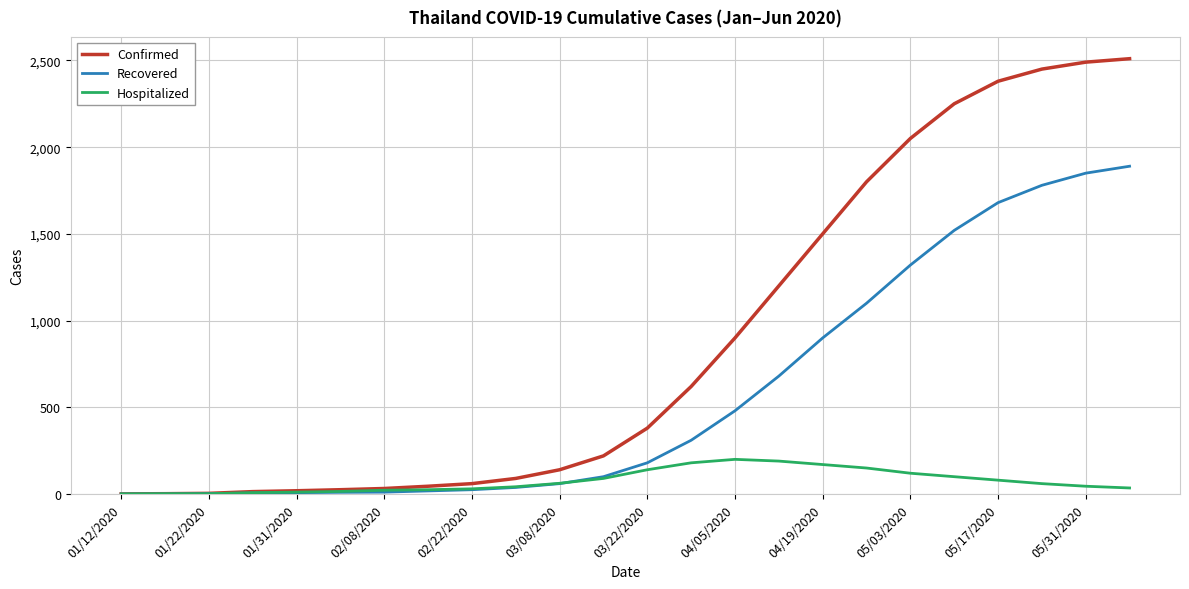

What are all the series names shown in the legend?

Confirmed, Recovered, Hospitalized